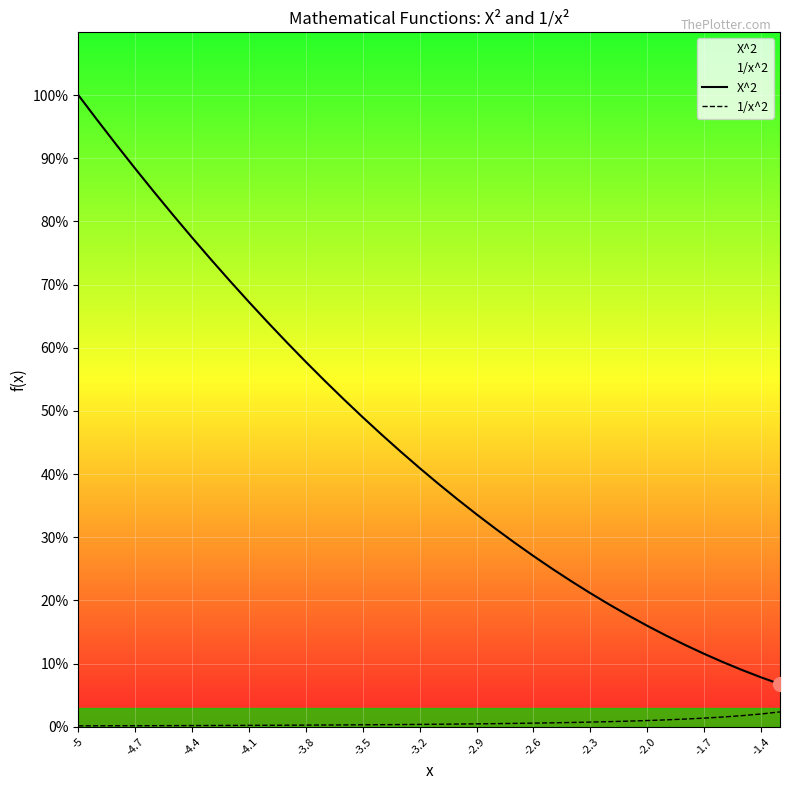

True or false: X^2 and 1/x^2 cross at least once.

False